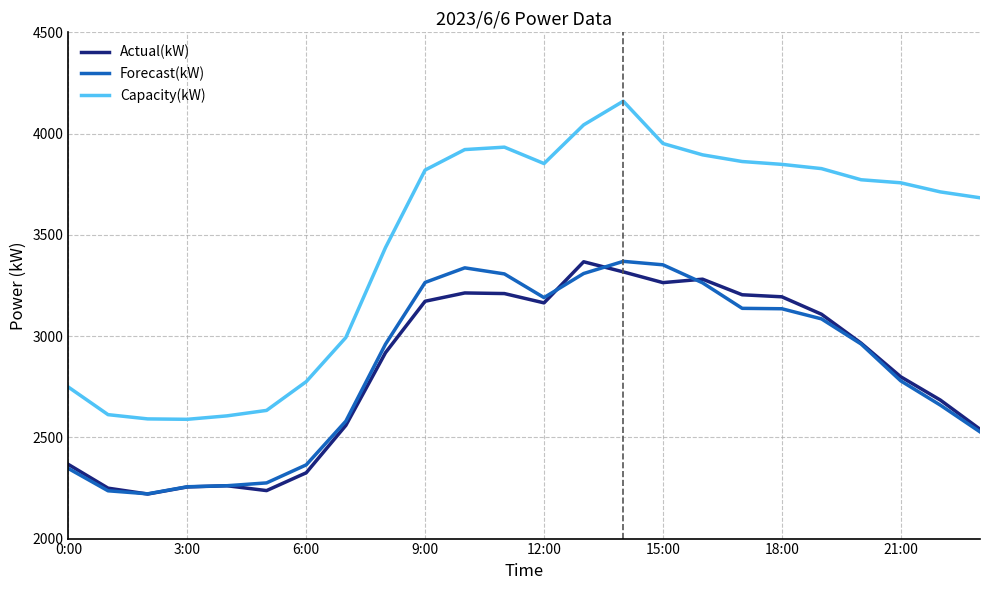

Does the chart have visible grid lines?

Yes